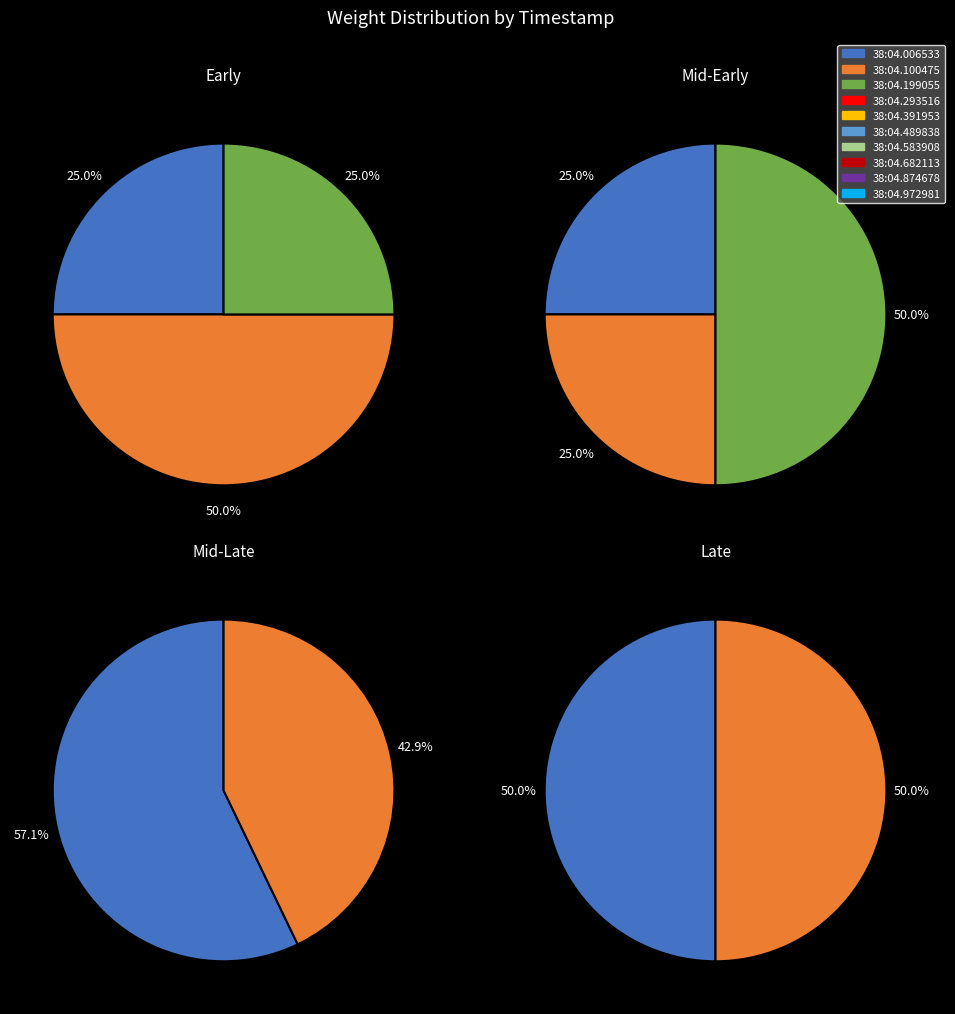

Combined, do 00:38:04.583908 and 00:38:04.489838 account for over 50%?

No